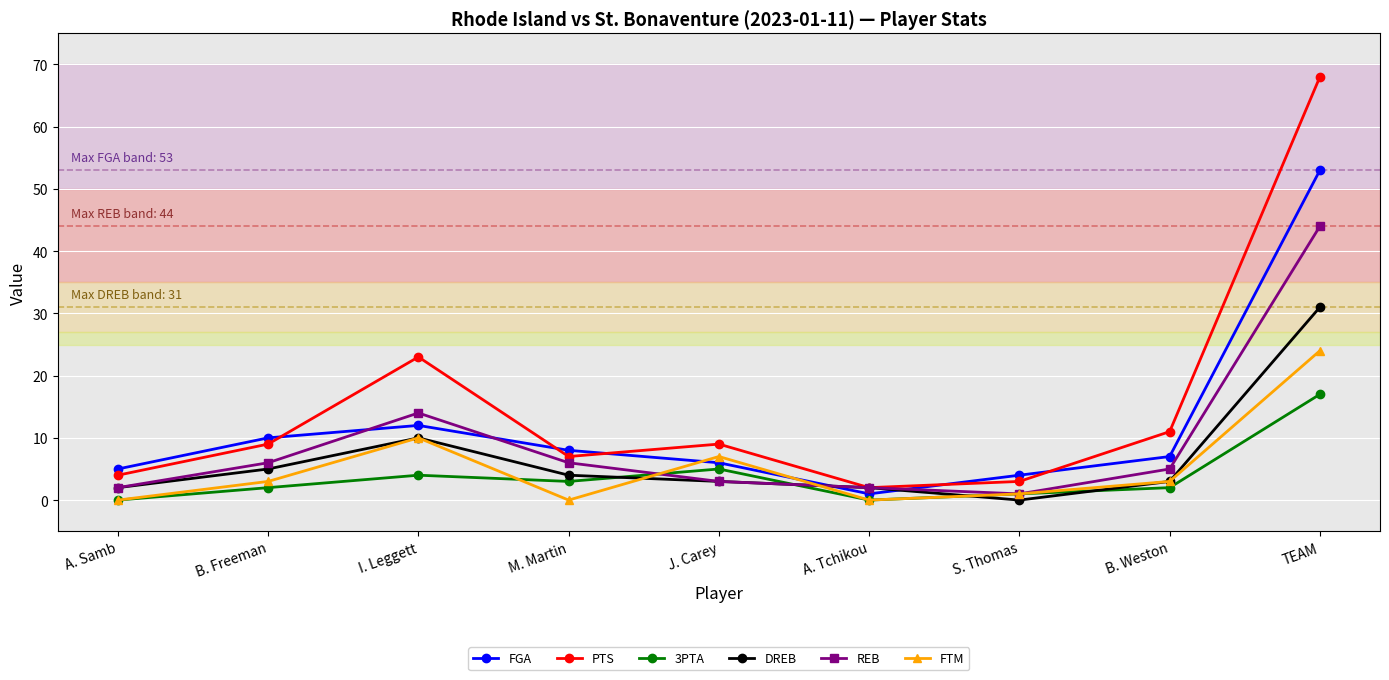

Reading left to right, transcribe all the data shown in this chart.

FGA: 5	10	12	8	6	1	4	7	53
PTS: 4	9	23	7	9	2	3	11	68
3PTA: 0	2	4	3	5	0	1	2	17
DREB: 2	5	10	4	3	2	0	3	31
REB: 2	6	14	6	3	2	1	5	44
FTM: 0	3	10	0	7	0	1	3	24